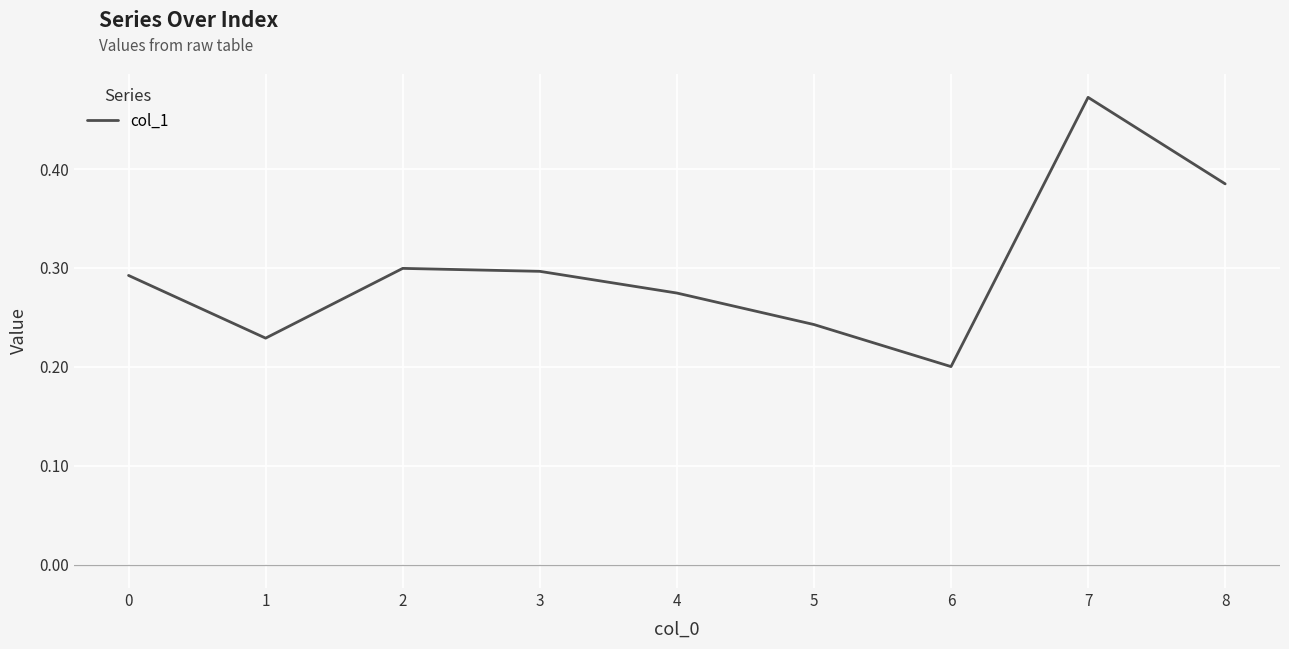

How many lines are shown in the chart?

1